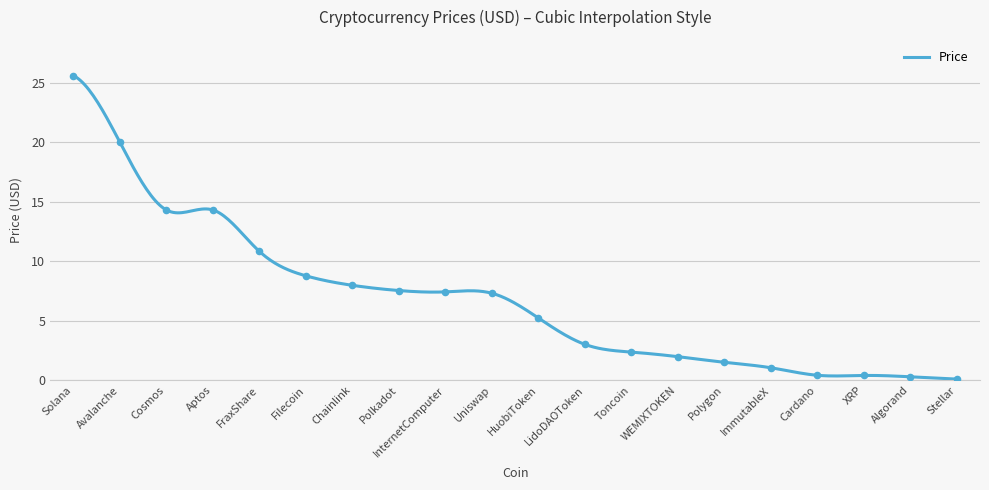

What is the difference between the maximum and minimum values?

25.5